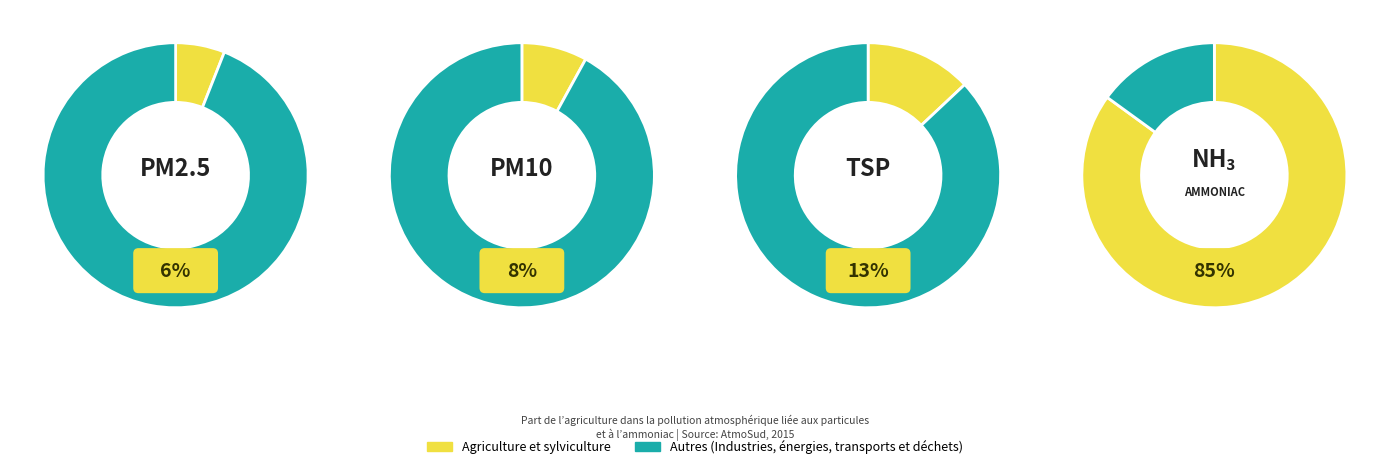

Rank the series by their average value, from lowest to highest.

Agriculture et sylviculture, Autres (Industries, energies, transports et dechets)